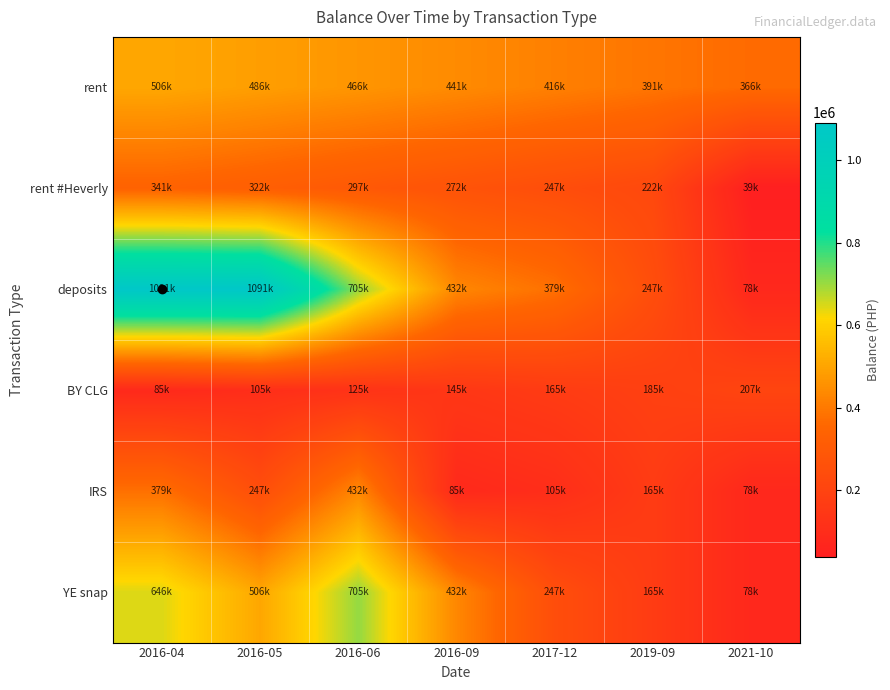

Reading right to left, list all the values displayed in this chart.

rent: 2021-10=365987.7	2019-09=390987.7	2017-12=415987.7	2016-09=440987.7	2016-06=465987.7	2016-05=485987.7	2016-04=505987.7
rent #Heverly: 2021-10=38821.7	2019-09=221542.7	2017-12=246542.7	2016-09=271542.7	2016-06=296542.7	2016-05=321542.7	2016-04=340987.7
deposits: 2021-10=77731.5	2019-09=247062.0	2017-12=379389.5	2016-09=432314.5	2016-06=705314.5	2016-05=1090721.7	2016-04=1090821.7
BY CLG: 2021-10=207062.0	2019-09=185314.5	2017-12=165314.5	2016-09=145314.5	2016-06=125314.5	2016-05=105314.5	2016-04=85314.5
IRS: 2021-10=77731.5	2019-09=165314.5	2017-12=105314.5	2016-09=85314.5	2016-06=432314.5	2016-05=247062.0	2016-04=379389.5
YE snap: 2021-10=77731.5	2019-09=165314.5	2017-12=247062.0	2016-09=432314.5	2016-06=705314.5	2016-05=505987.7	2016-04=645812.7